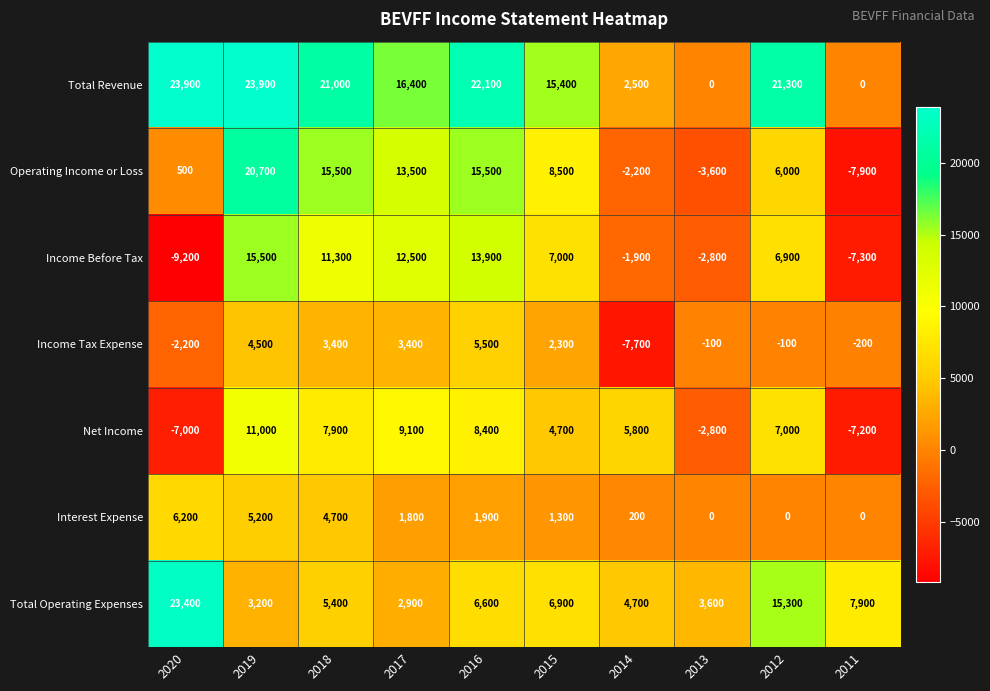

Which series has the largest total across all categories?

Total Revenue